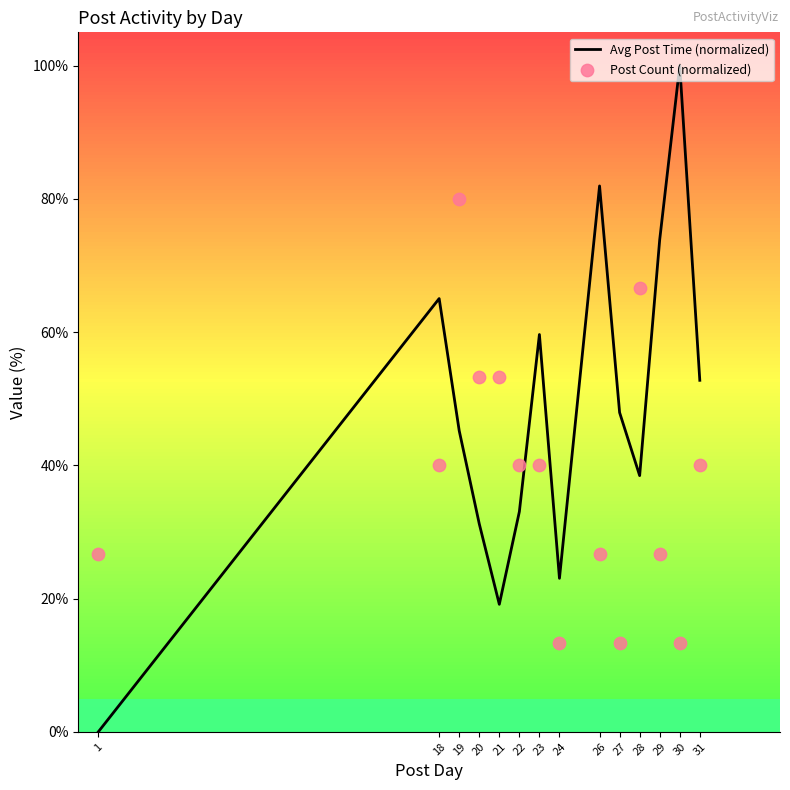

Which series reaches the maximum Y coordinate?

Avg Post Time (normalized)